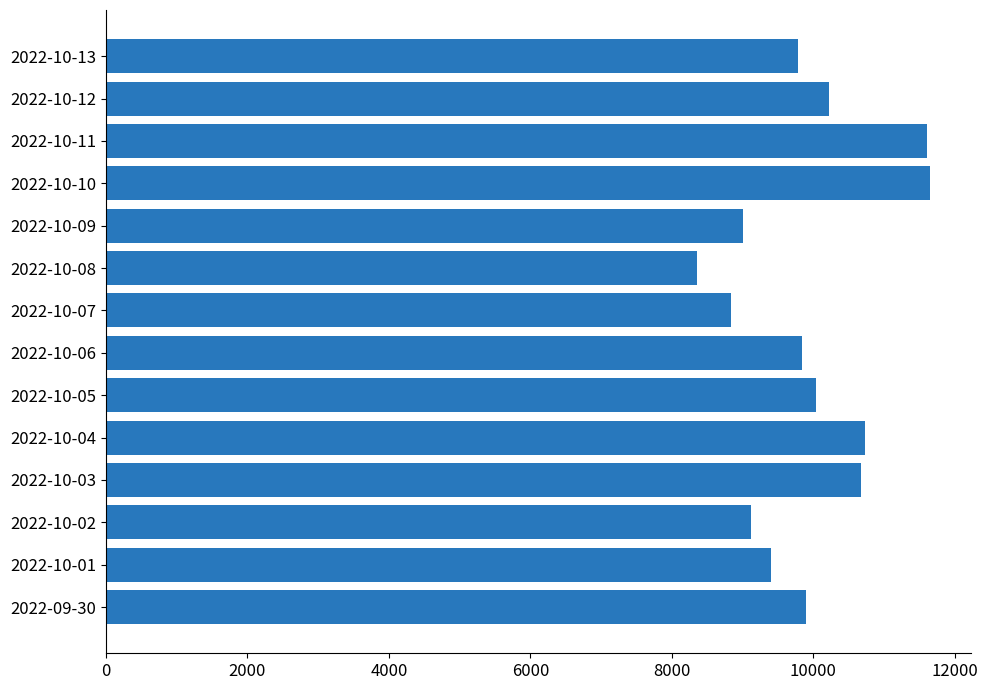

Which label corresponds to the smallest value in the chart?

2022-10-08